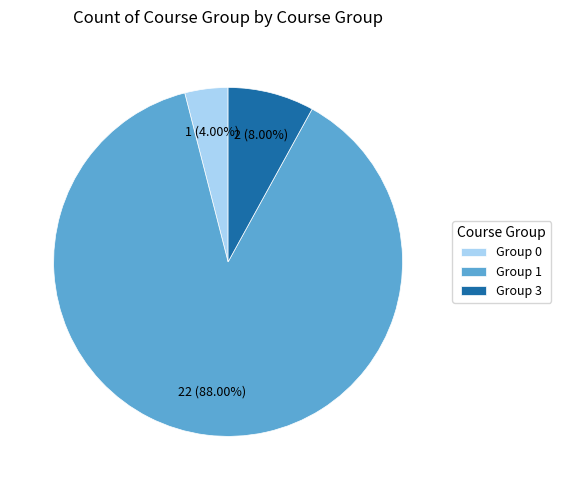

How many slices are in this pie chart?

3